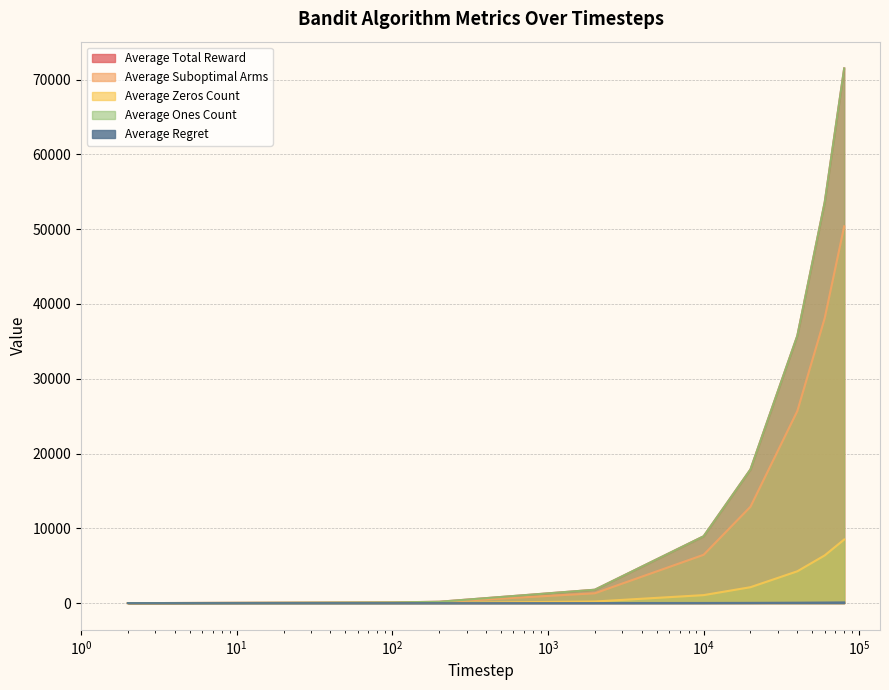

Is the value of Average Ones Count at 20000 greater than the value of Average Regret at 3?

Yes